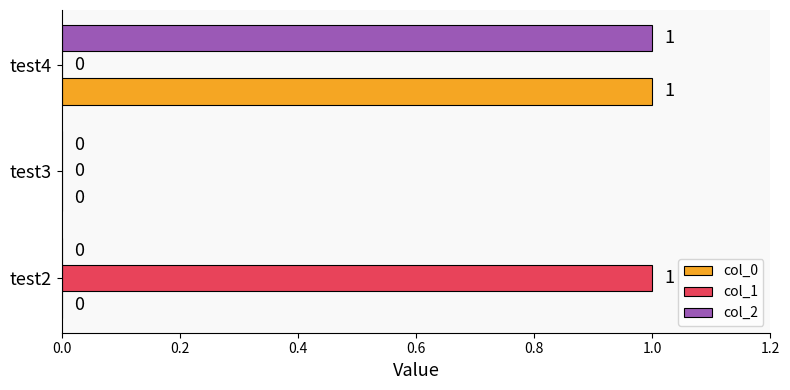

Is the value of col_2 at test3 greater than the value of col_0 at test4?

No